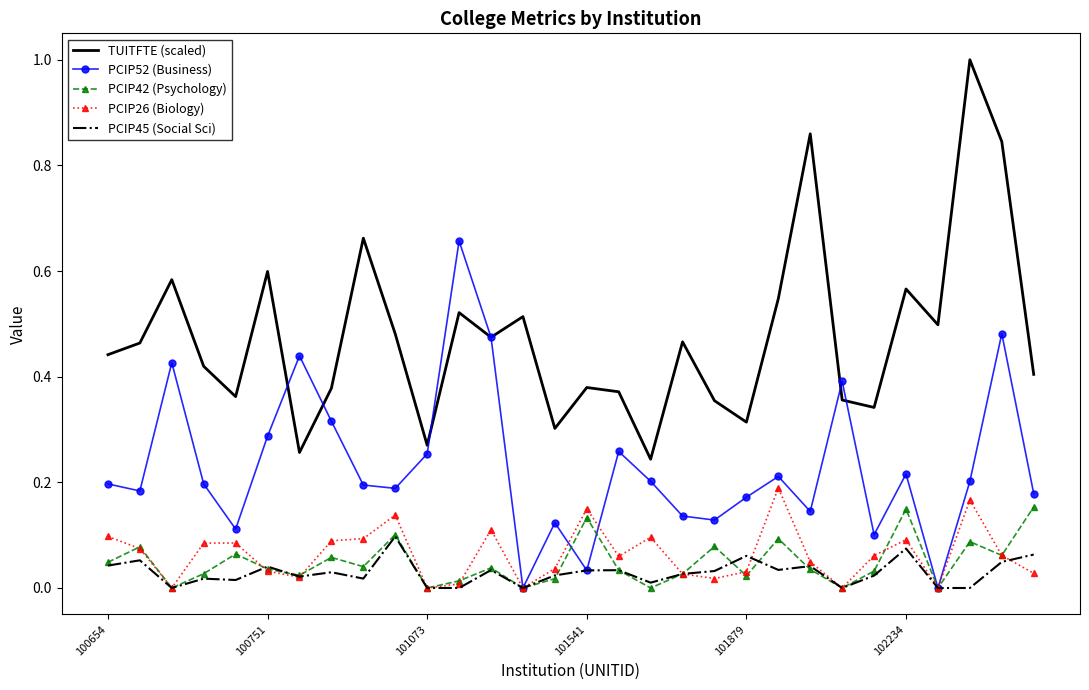

What is the greatest value displayed?

1.0